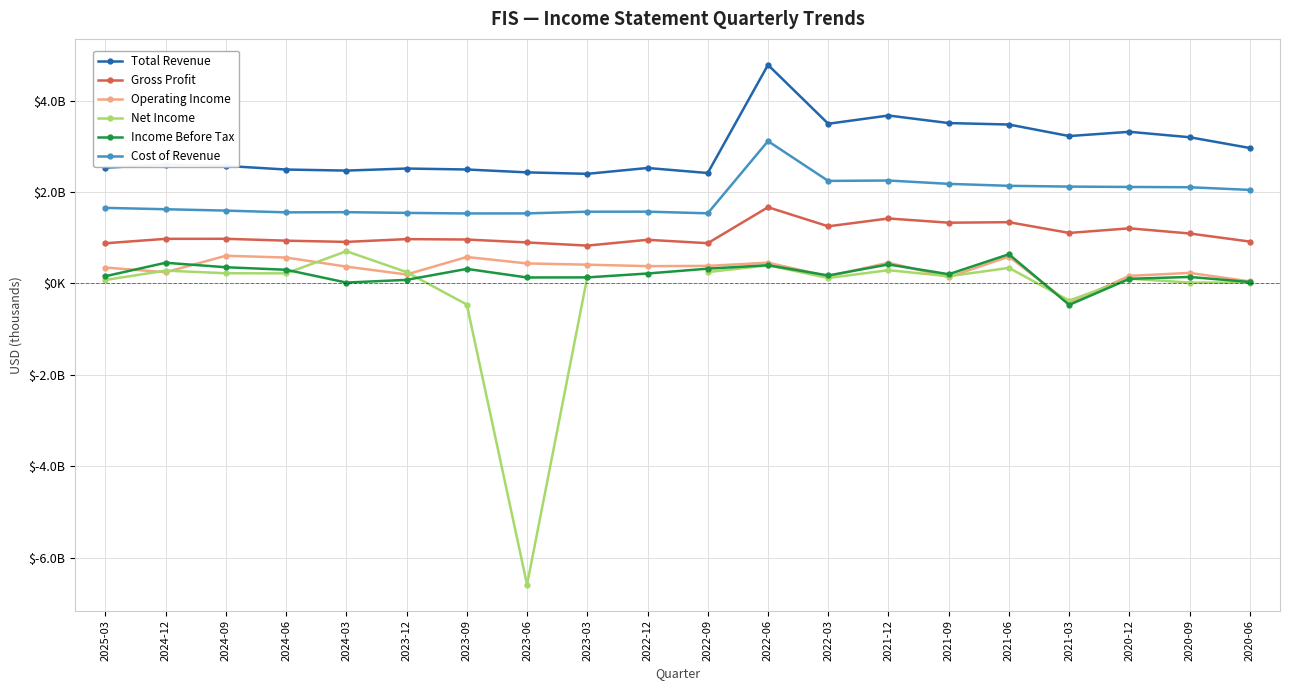

The value of Operating Income at 2020-06 is 46000.0. True or false?

True